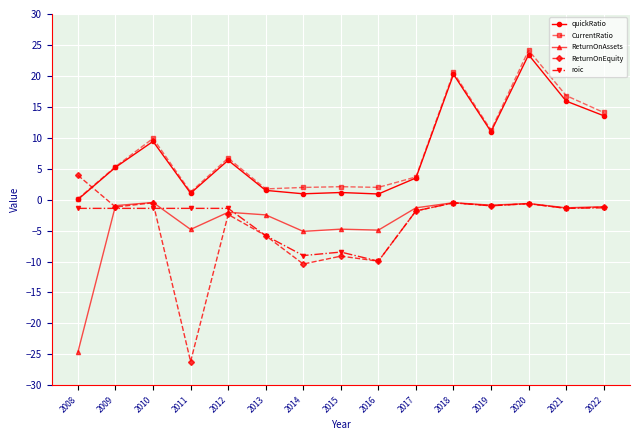

What is the average value of the ReturnOnEquity series?

-4.5